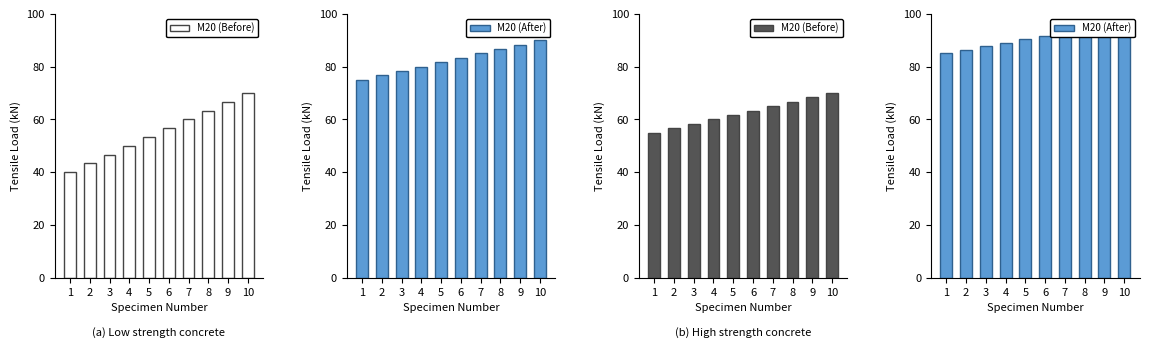

At 7, list the series in order from largest to smallest.

M20 (After), M20 (Before)